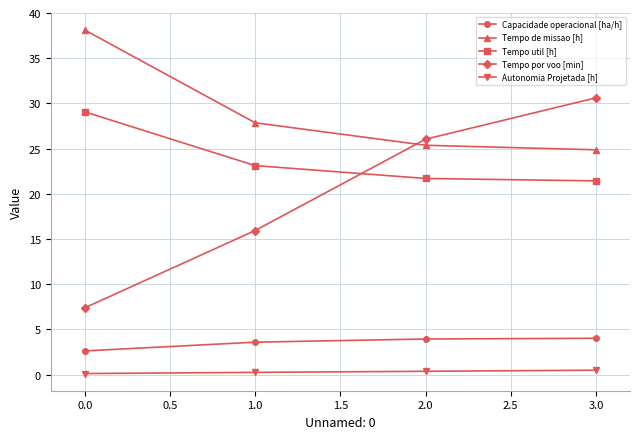

The Tempo de missao [h] series shows 54.2 at 0.0. True or false?

False